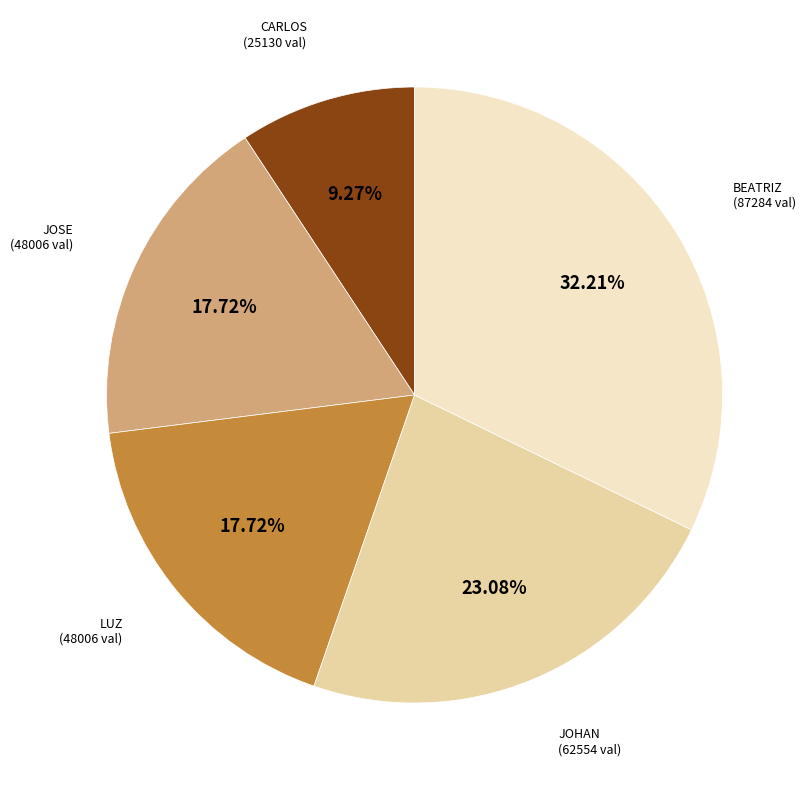

Is there any slice that represents more than half of the pie?

No